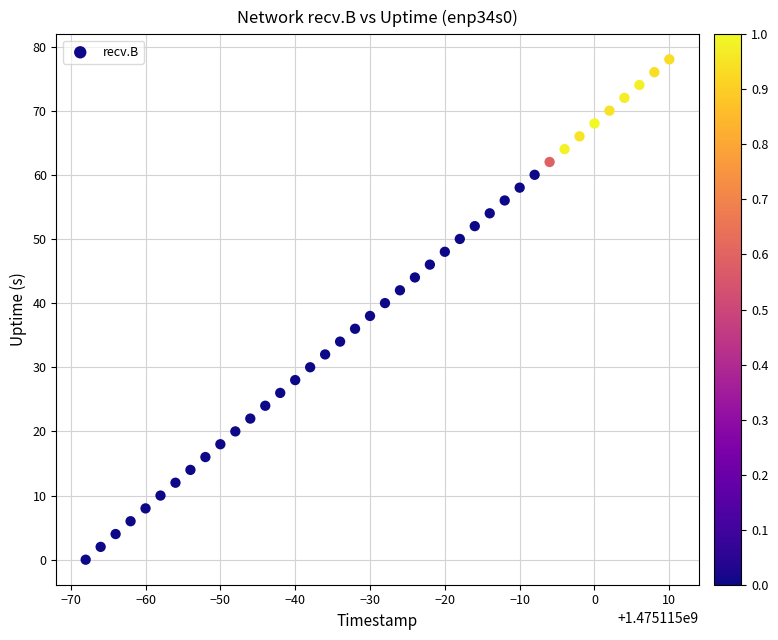

What is the range of Y values (max minus min)?

78